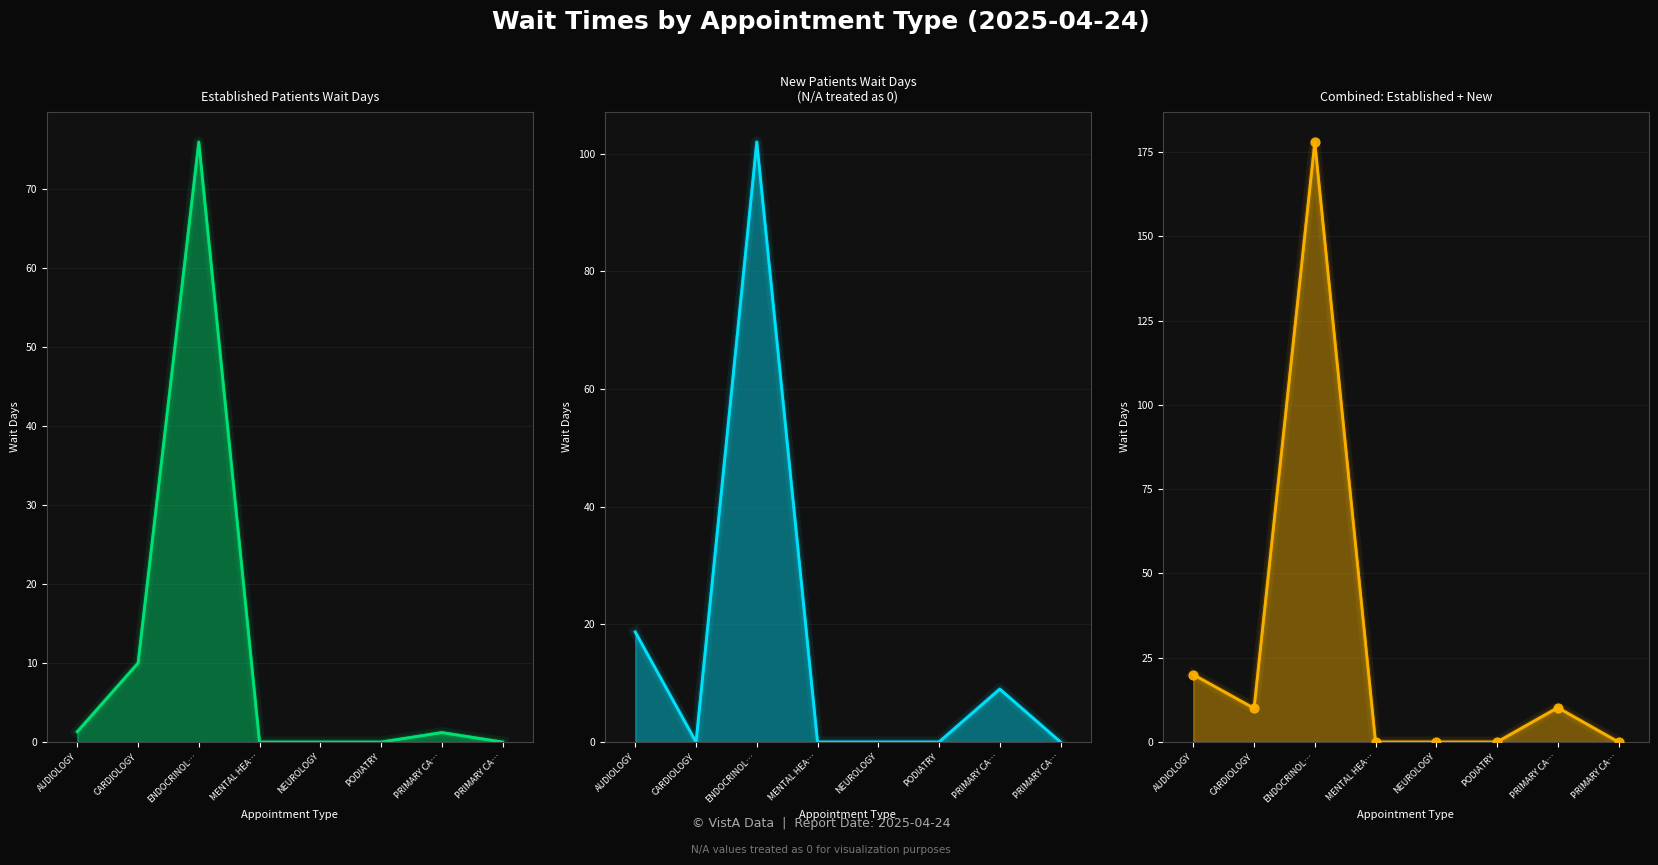

At how many categories does at least one series exceed 83?

1